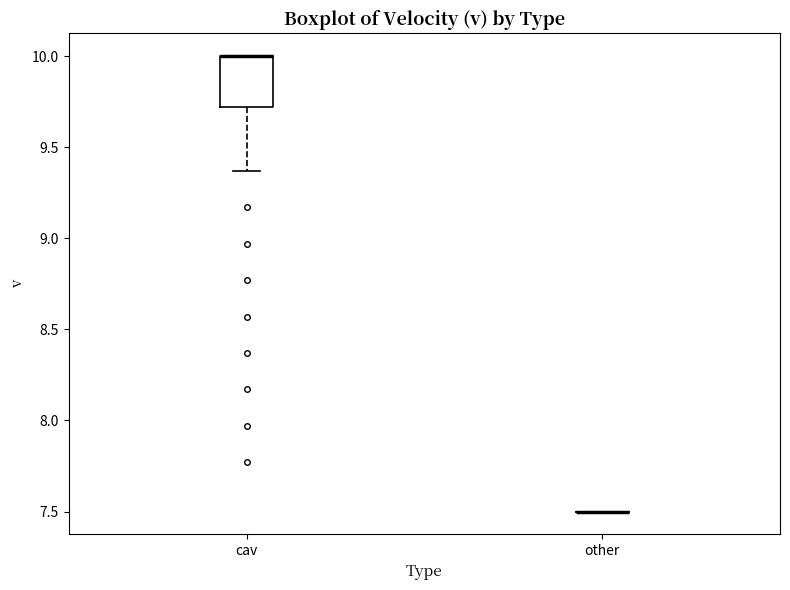

Reading left to right, read every box against the y-axis: the position of its median line, the range the box covers, and the ends of its whiskers. The values are not printed on the chart, so give them approximately, as read against the axis.

cav: median 10.00 (drawn on the box's upper edge), box 9.70 to 10.00, whiskers 9.35 to 10.00
other: box collapsed to a line at 7.50, whiskers 7.50 to 7.50